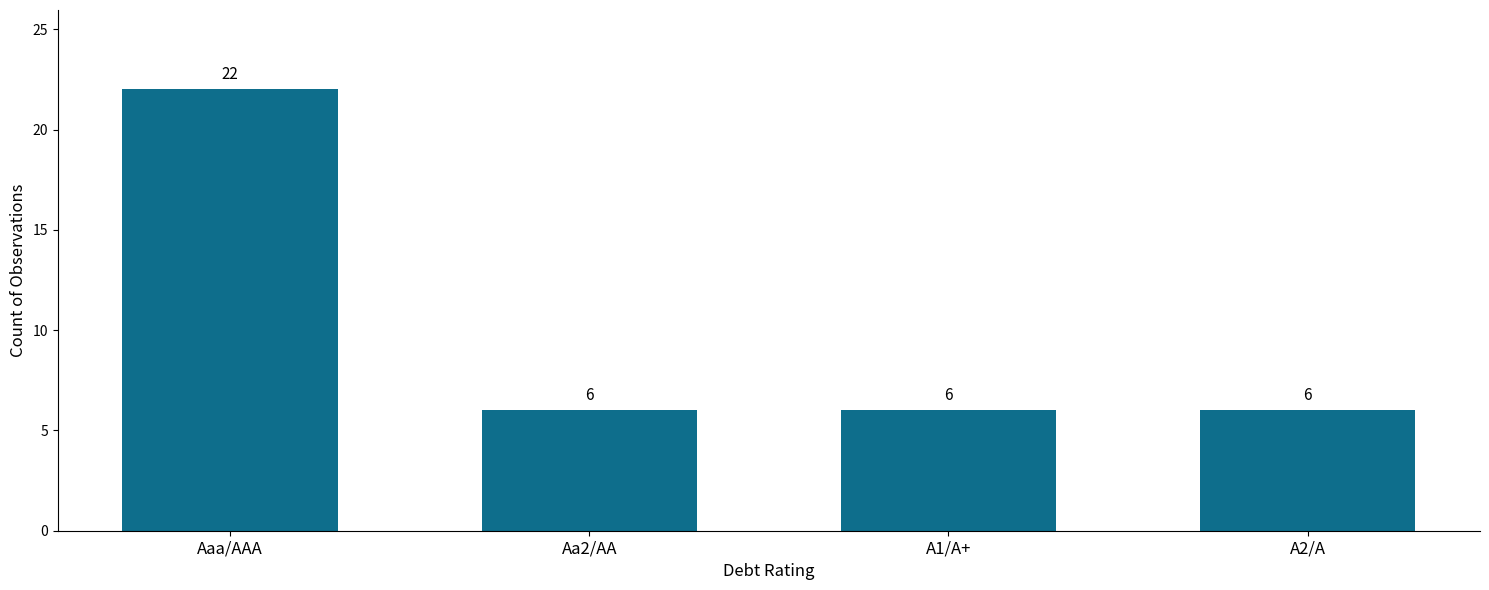

What is the change in value from Aaa/AAA to A1/A+?

-16